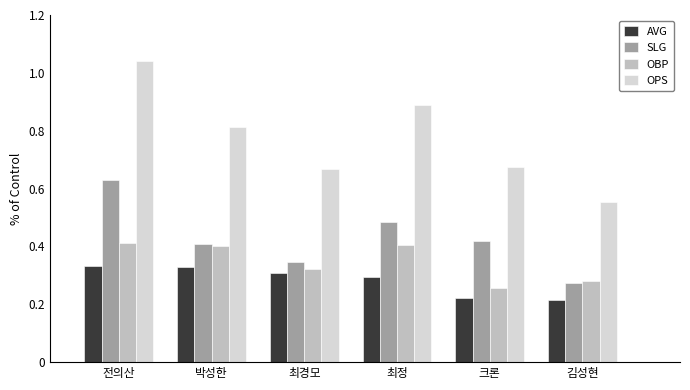

What is the sum of all OBP values?

2.1